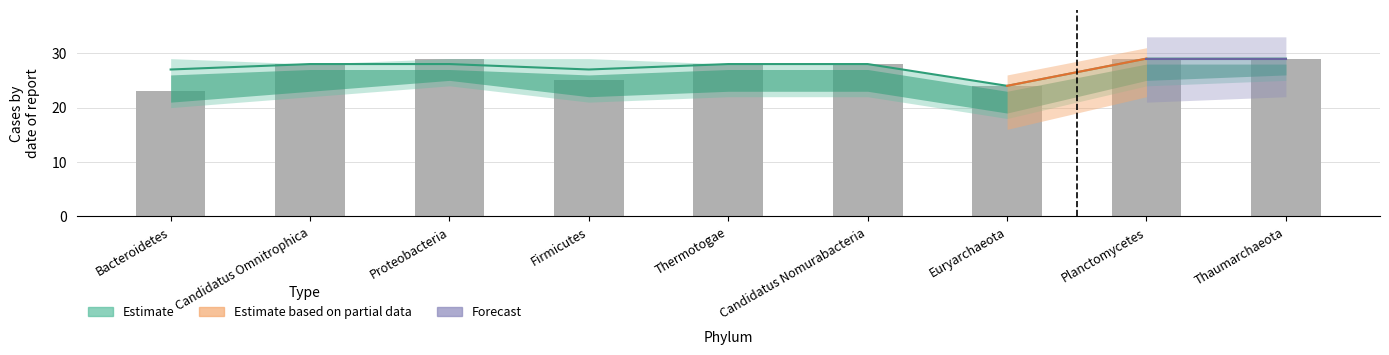

List the labels in order of value, largest first.

Proteobacteria, Planctomycetes, Thaumarchaeota, Candidatus Omnitrophica, Thermotogae, Candidatus Nomurabacteria, Firmicutes, Euryarchaeota, Bacteroidetes